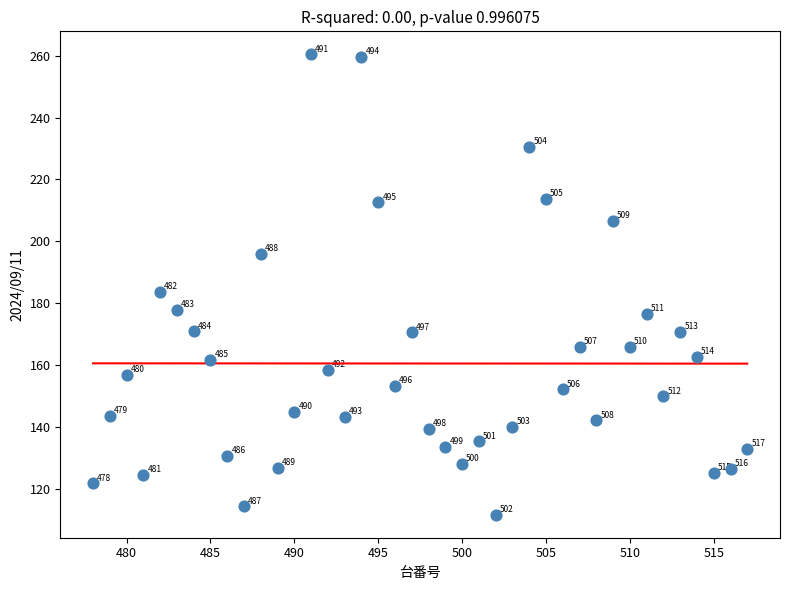

What Y value in the scatter plot is closest to 186?

183.6